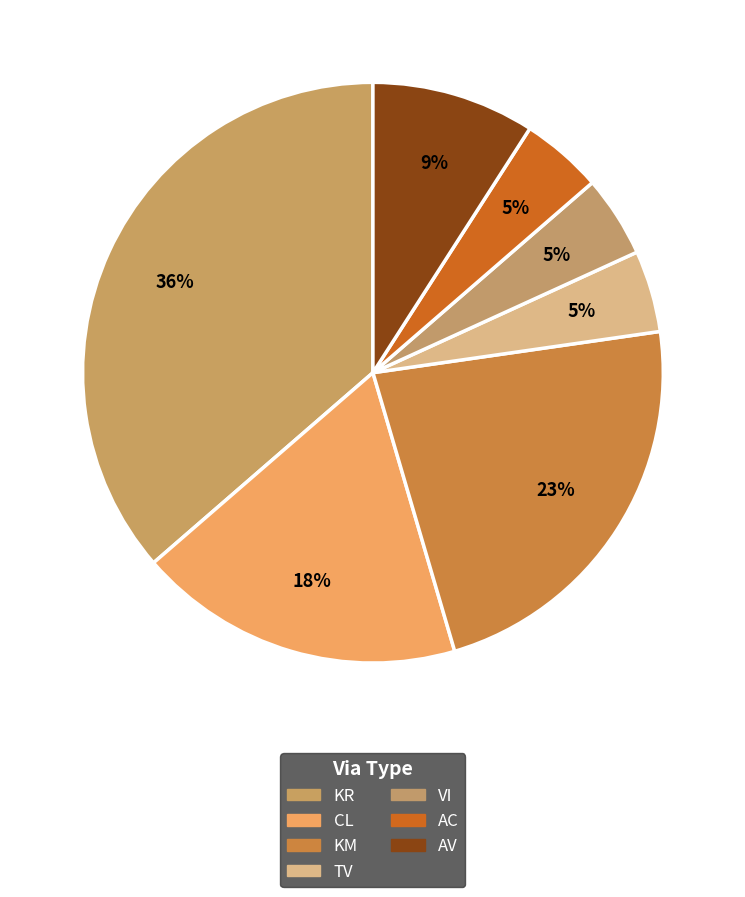

Rank the categories by value from lowest to highest.

TV, VI, AC, AV, CL, KM, KR